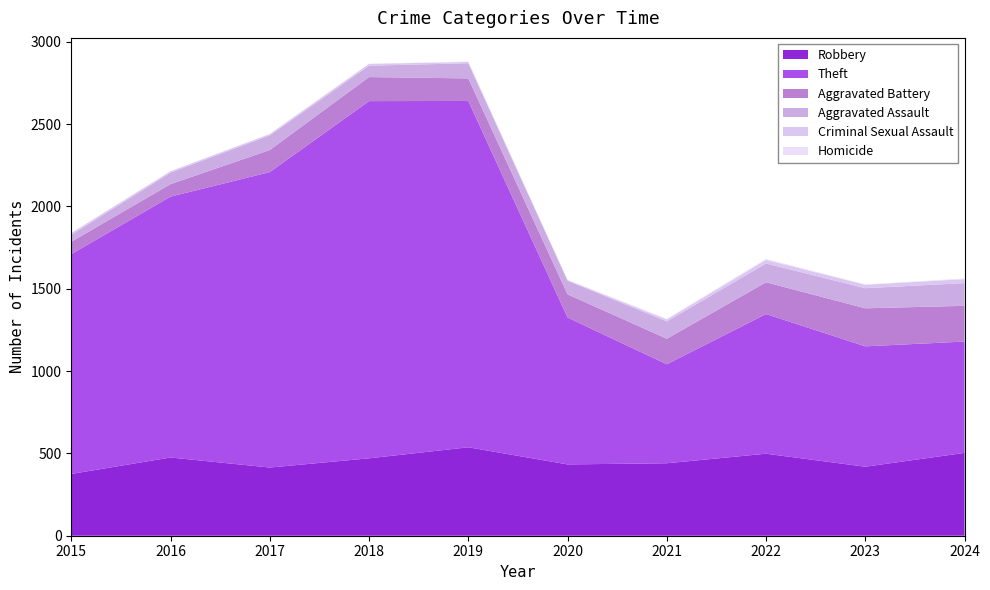

Reading left to right, list all the values displayed in this chart.

Robbery: 2015=375	2016=475	2017=414	2018=470	2019=537	2020=433	2021=440	2022=498	2023=419	2024=503
Theft: 2015=1335	2016=1584	2017=1794	2018=2169	2019=2103	2020=892	2021=601	2022=848	2023=731	2024=676
Aggravated Battery: 2015=75	2016=76	2017=134	2018=146	2019=137	2020=141	2021=155	2022=193	2023=231	2024=217
Aggravated Assault: 2015=42	2016=70	2017=89	2018=69	2019=92	2020=83	2021=105	2022=114	2023=122	2024=138
Criminal Sexual Assault: 2015=11	2016=8	2017=8	2018=11	2019=8	2020=3	2021=12	2022=22	2023=21	2024=24
Homicide: 2015=0	2016=1	2017=1	2018=1	2019=2	2020=2	2021=4	2022=6	2023=2	2024=4